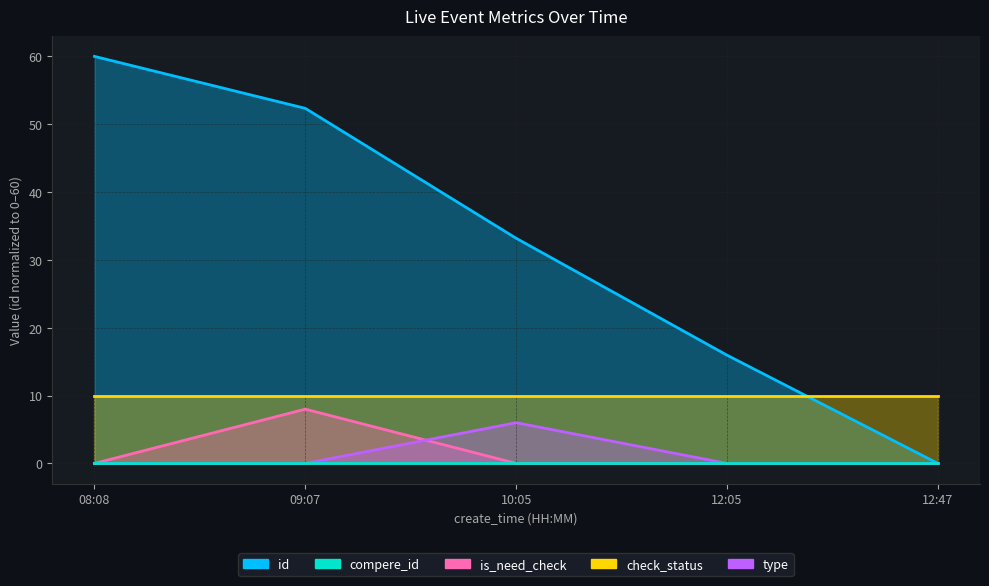

What is the total value across all series at 12:05?

16.0